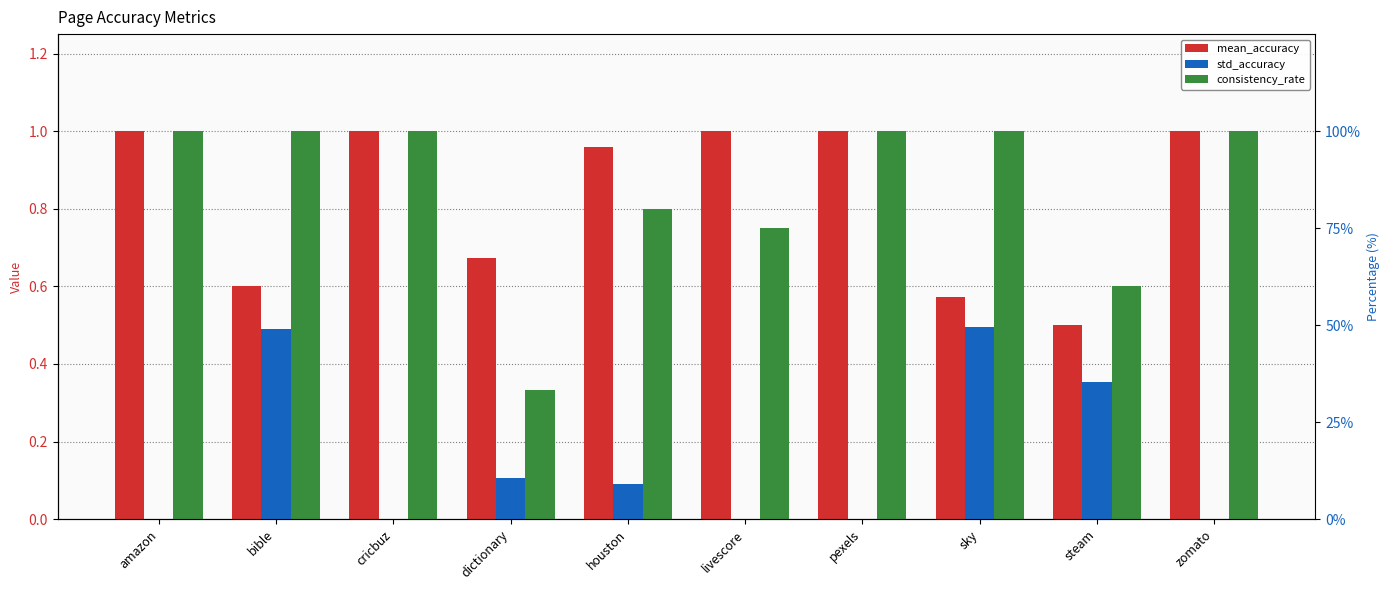

Which series has the widest spread of values?

consistency_rate